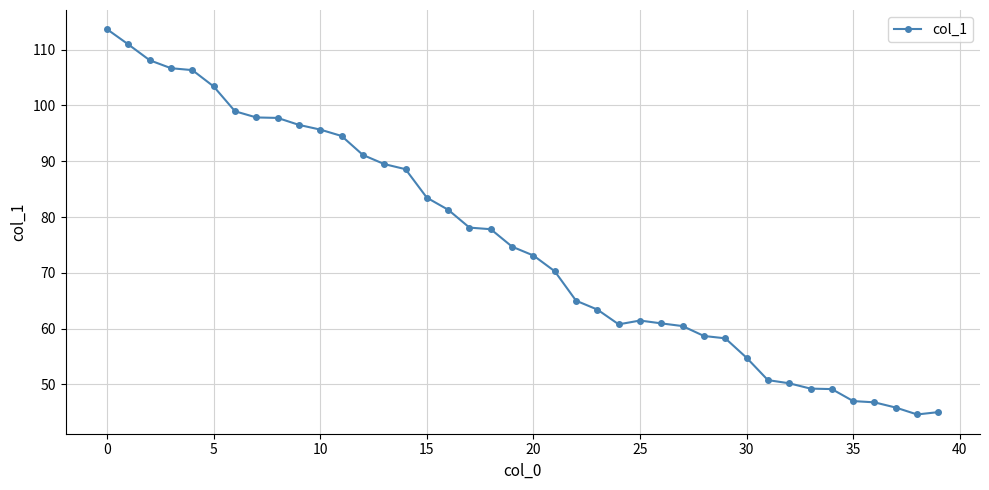

What is the difference between the maximum and minimum values?

69.0